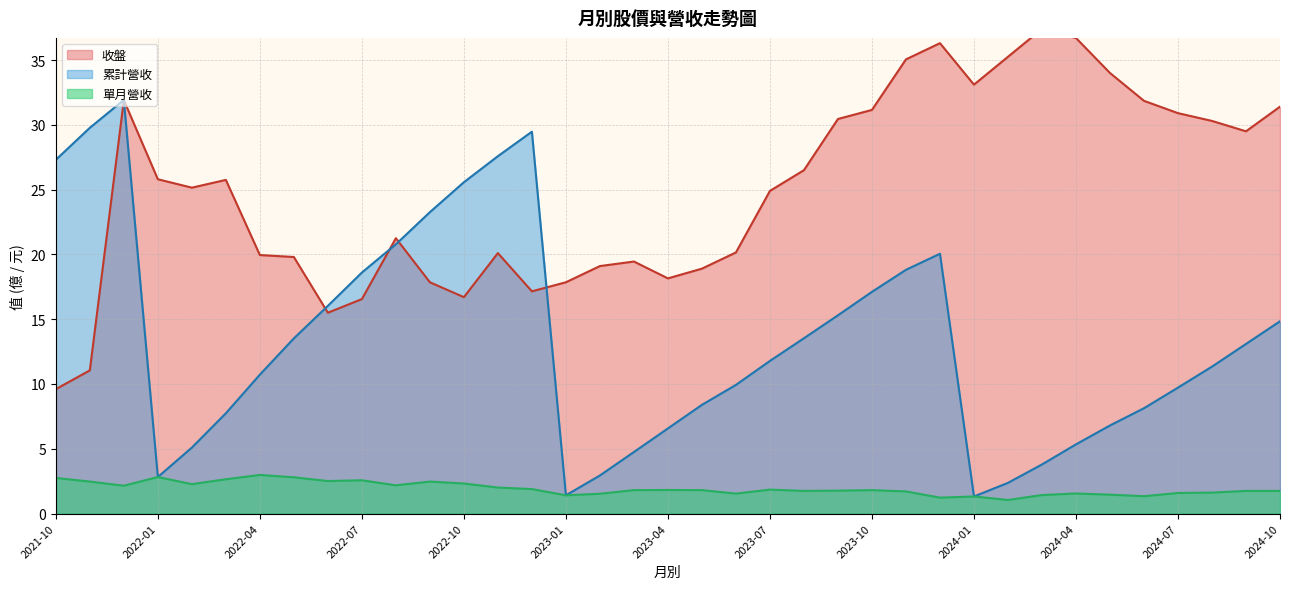

What are all the series names shown in the legend?

收盤, 累計營收, 單月營收